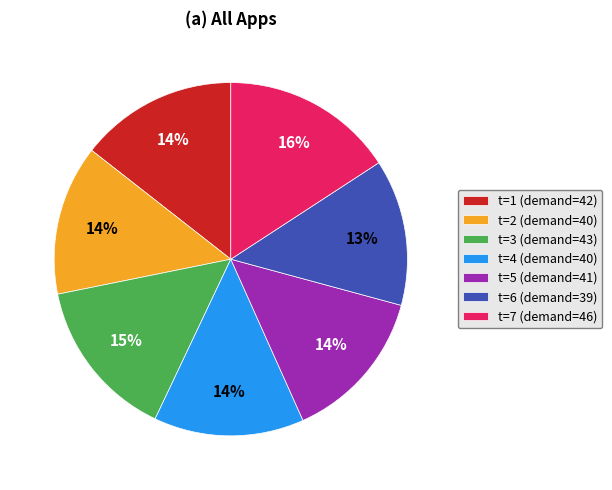

To the nearest percent, what is the combined percentage of t=7 (demand=46) and t=5 (demand=41)?

30%